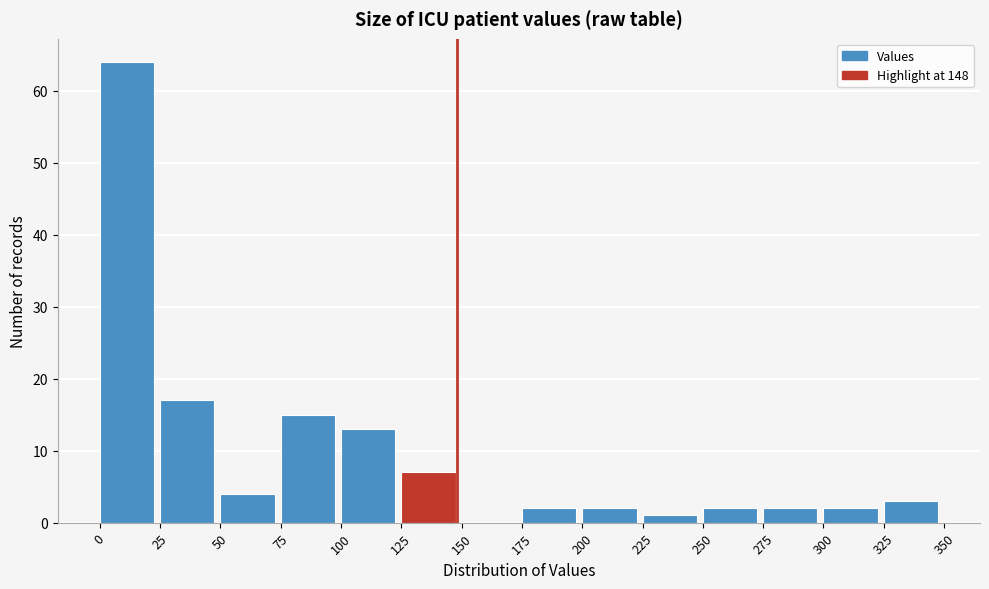

Over which range of the x-axis is the bar tallest?

0 to 25